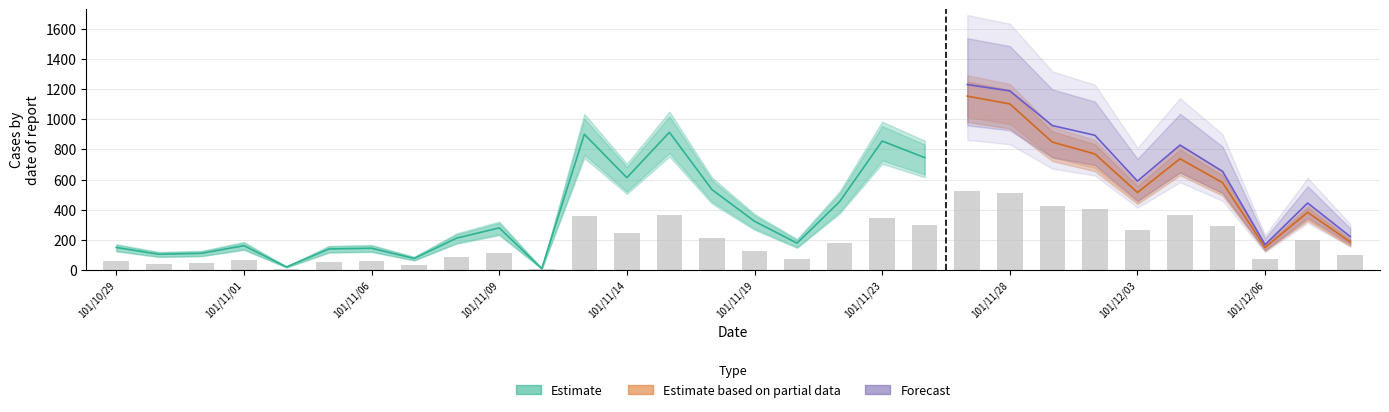

Are the bars grouped side by side (vs. stacked)?

No